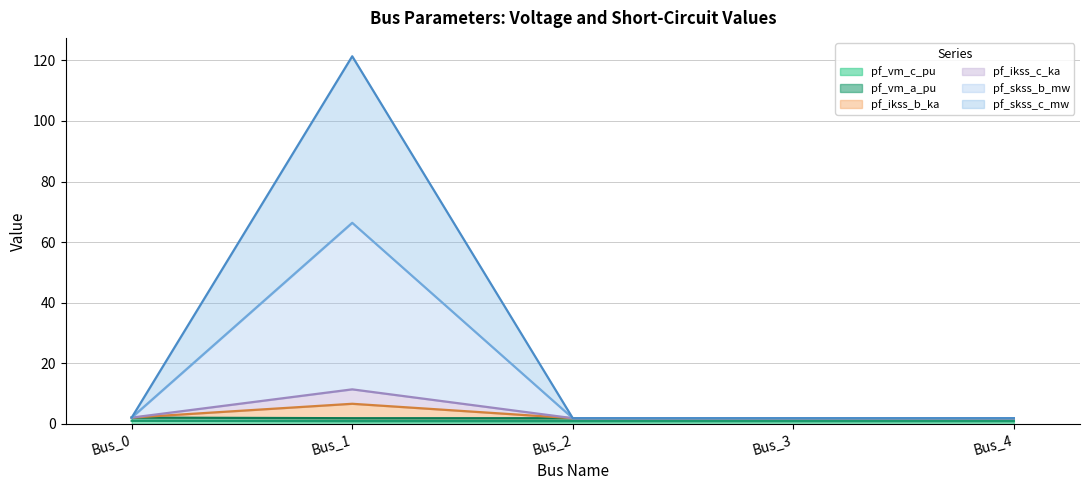

True or false: pf_vm_a_pu and pf_vm_c_pu intersect in this chart.

False